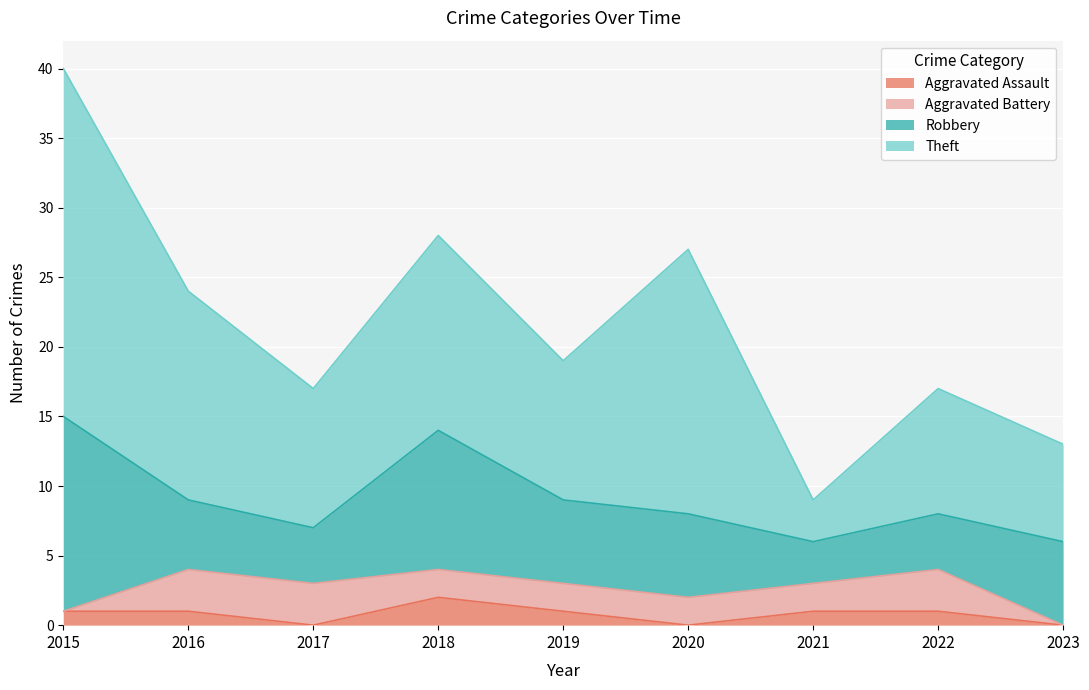

At which category is the sum across all series the highest?

2015